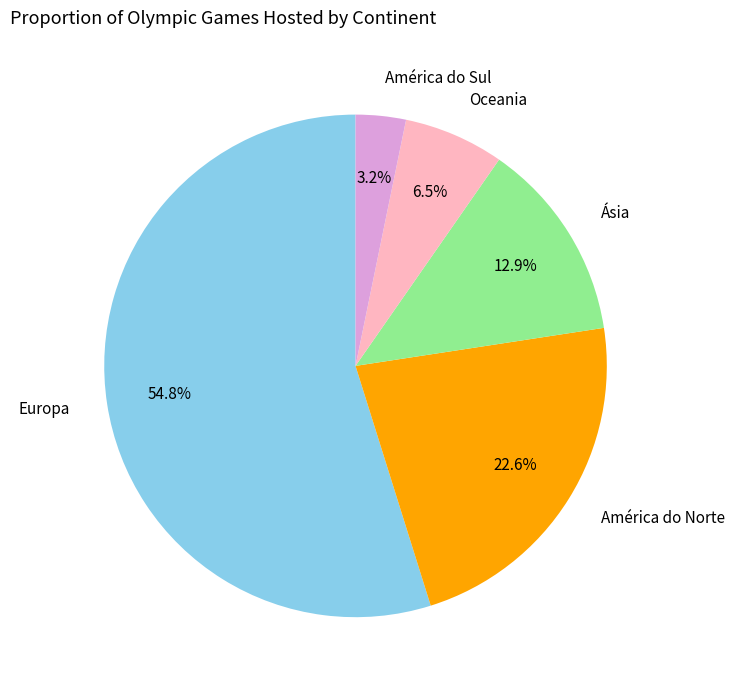

Is there a majority slice in this chart?

Yes